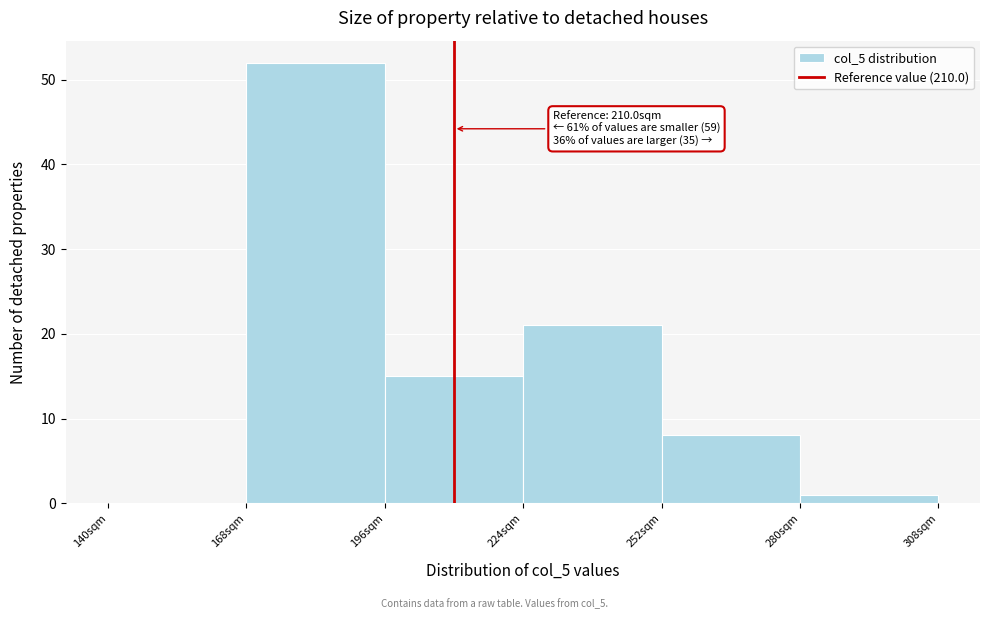

Over which range of the x-axis is the bar tallest?

168 to 196